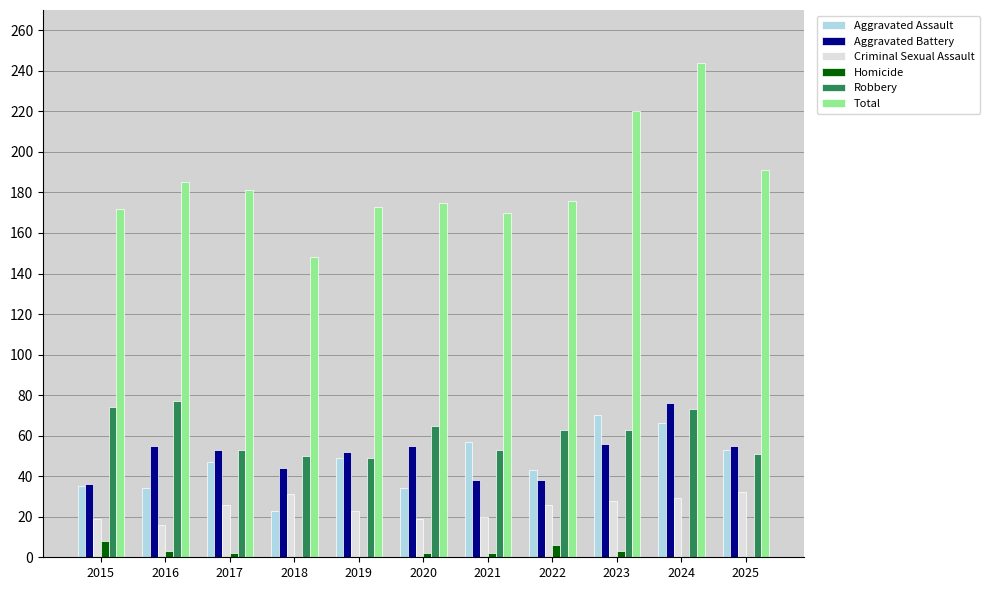

Count the number of data series in this chart.

6